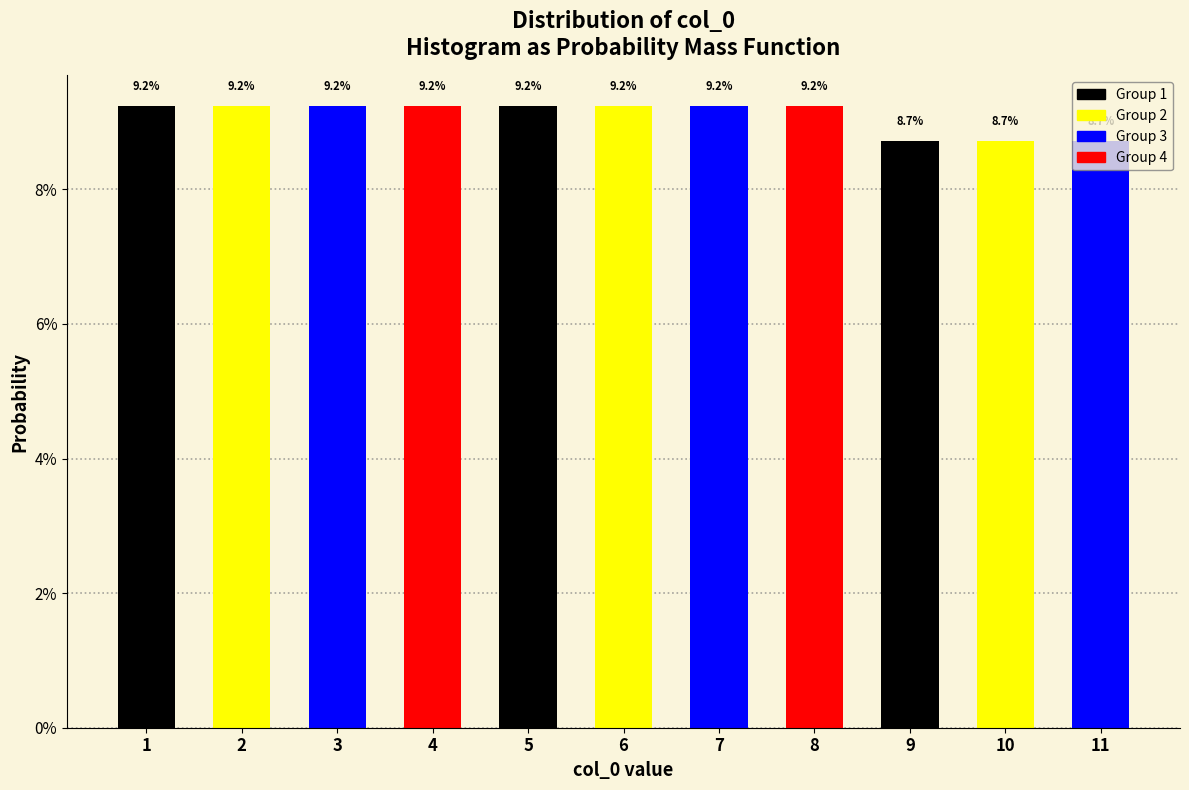

Does the chart contain any negative values?

No